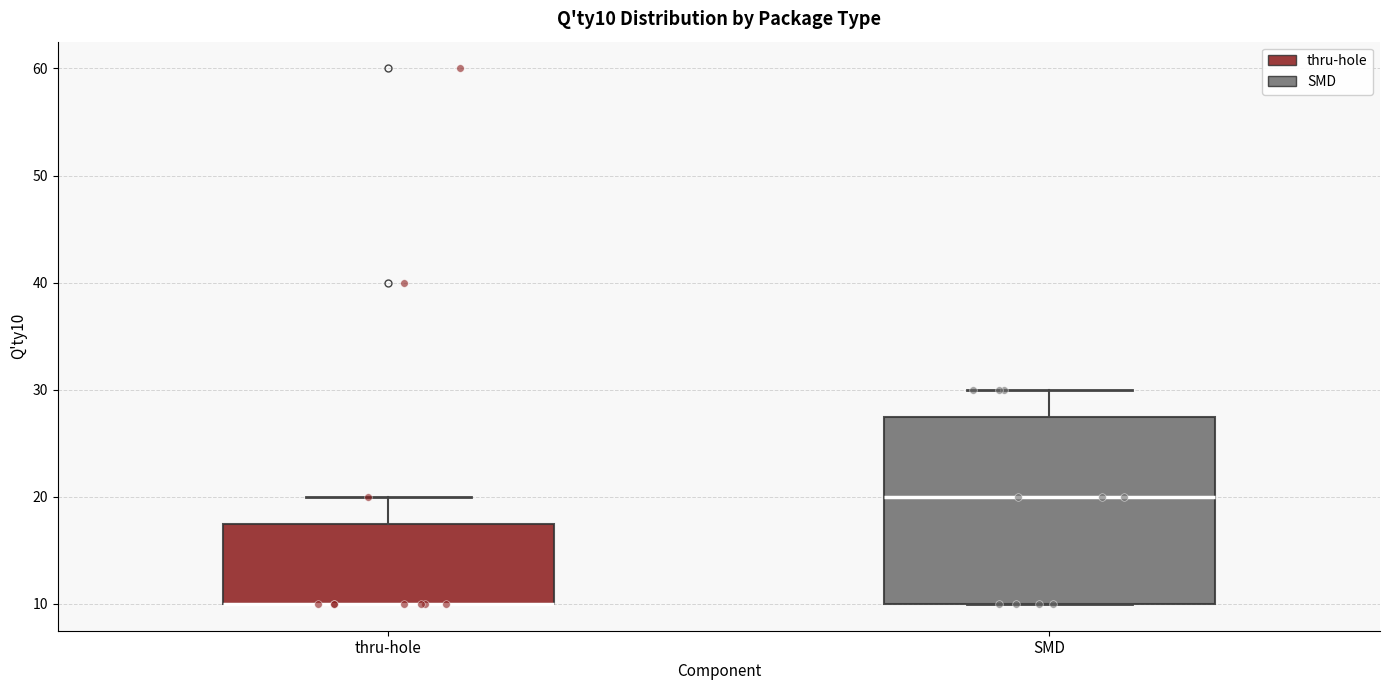

Comparing the boxes themselves (not the whiskers), which one is the tallest?

SMD